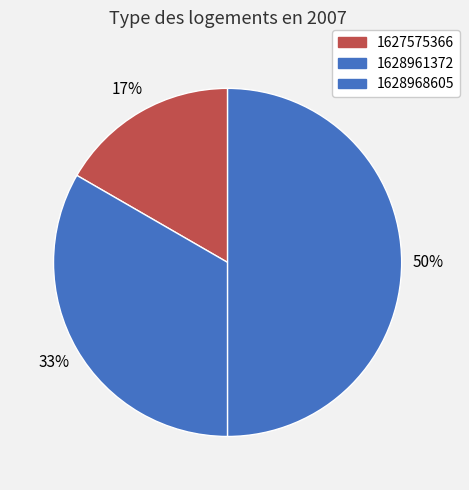

To the nearest percent, what portion does 1628961372 represent?

33%